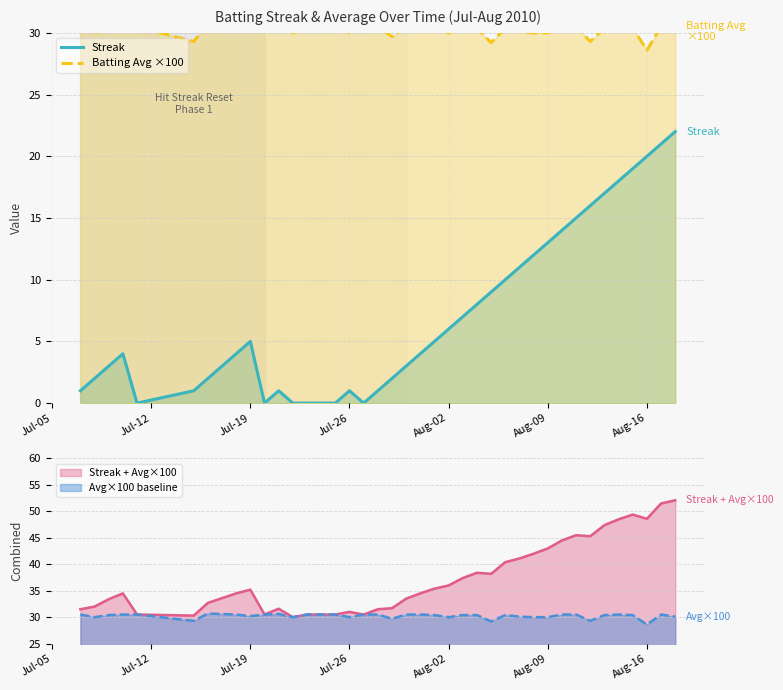

List the series in order of their peak value, lowest first.

Streak, Batting Avg ×100